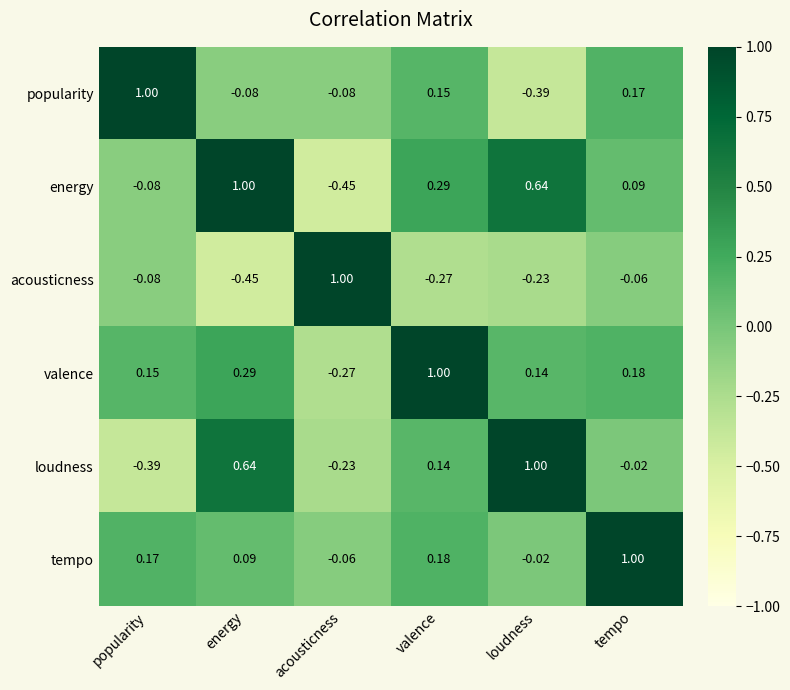

Which category has the lowest value in the tempo series?

acousticness